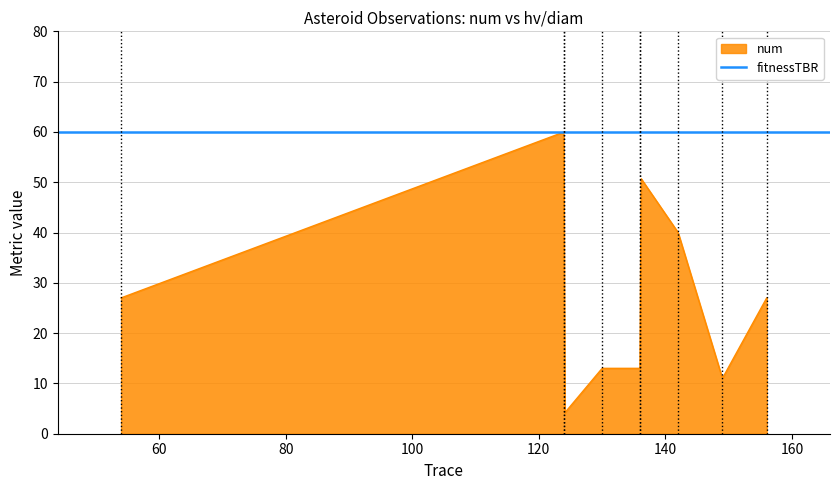

What is the label of the 6th point from the left?

21.5/149